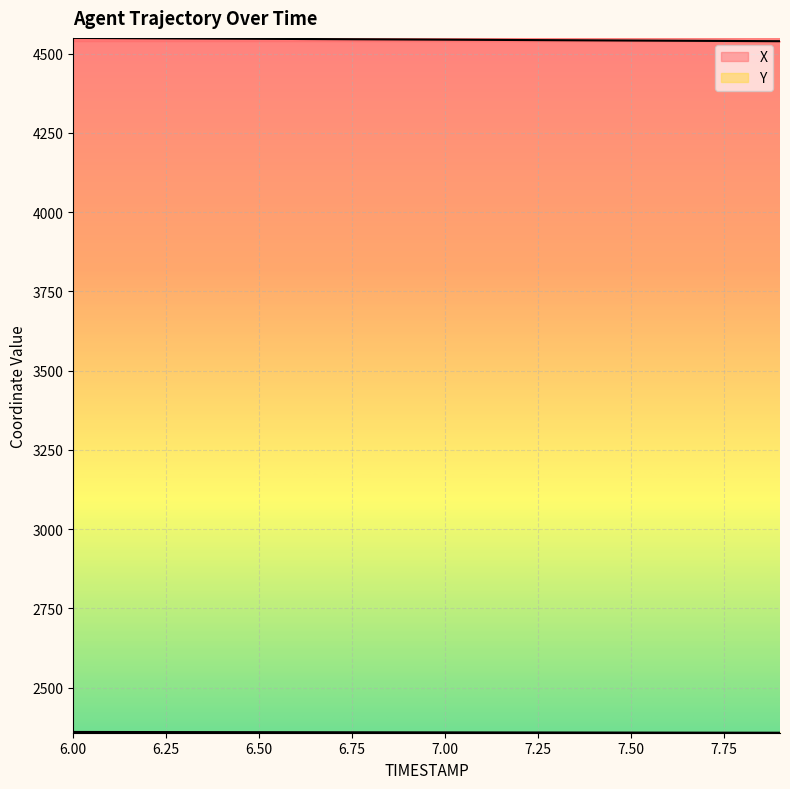

Which label corresponds to the smallest value in the chart?

7.9